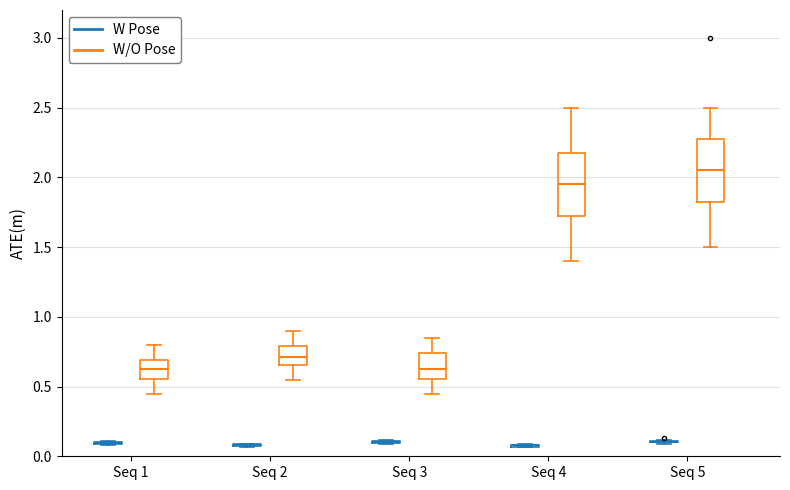

Where does the upper whisker of the box for Seq 2 (W/O Pose) end on the y-axis? The values are not printed on the chart, so give them approximately, as read against the axis.

0.90